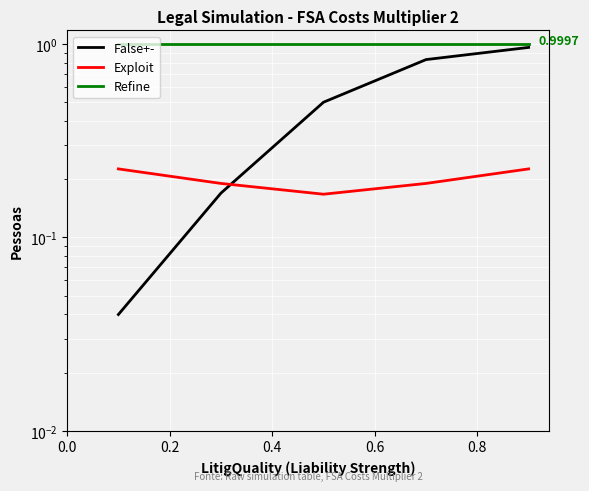

What is the value of the False+- point at the 4th from the left?

0.8